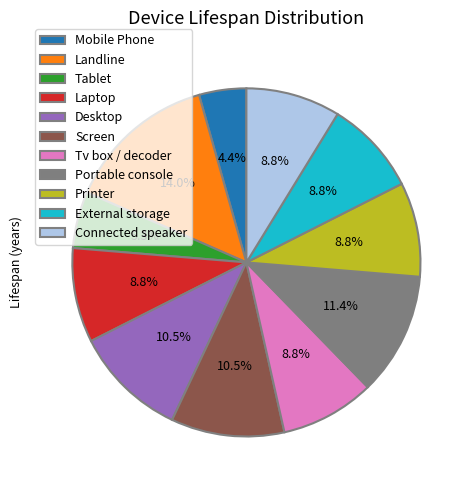

Approximately how many times larger is the value at Connected speaker compared to Tablet?

1.7